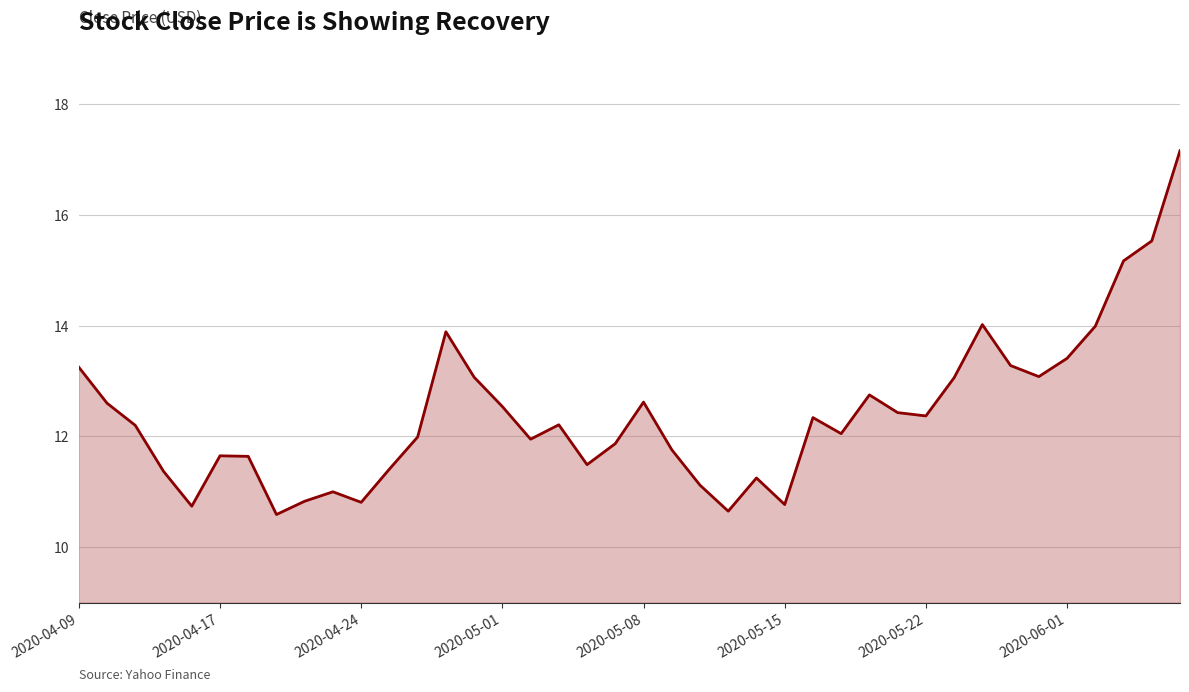

True or false: there are more than 2 points higher than both neighbors.

True